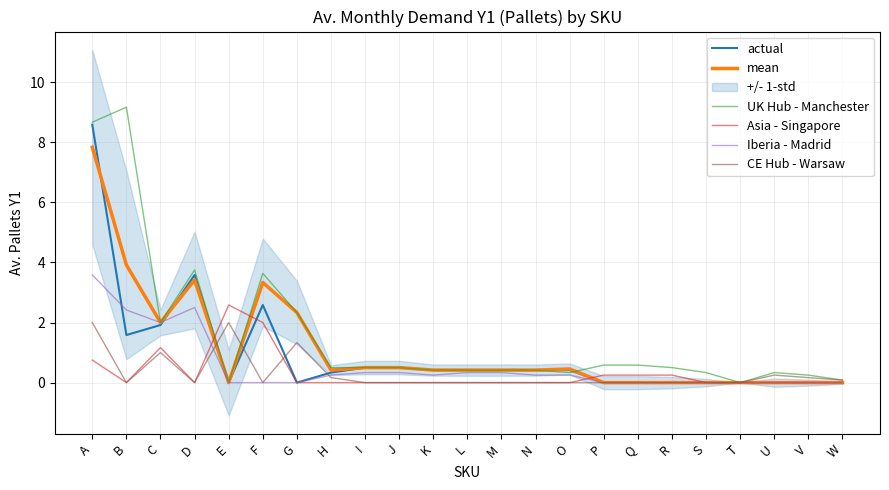

Which has a higher value, F or A?

A